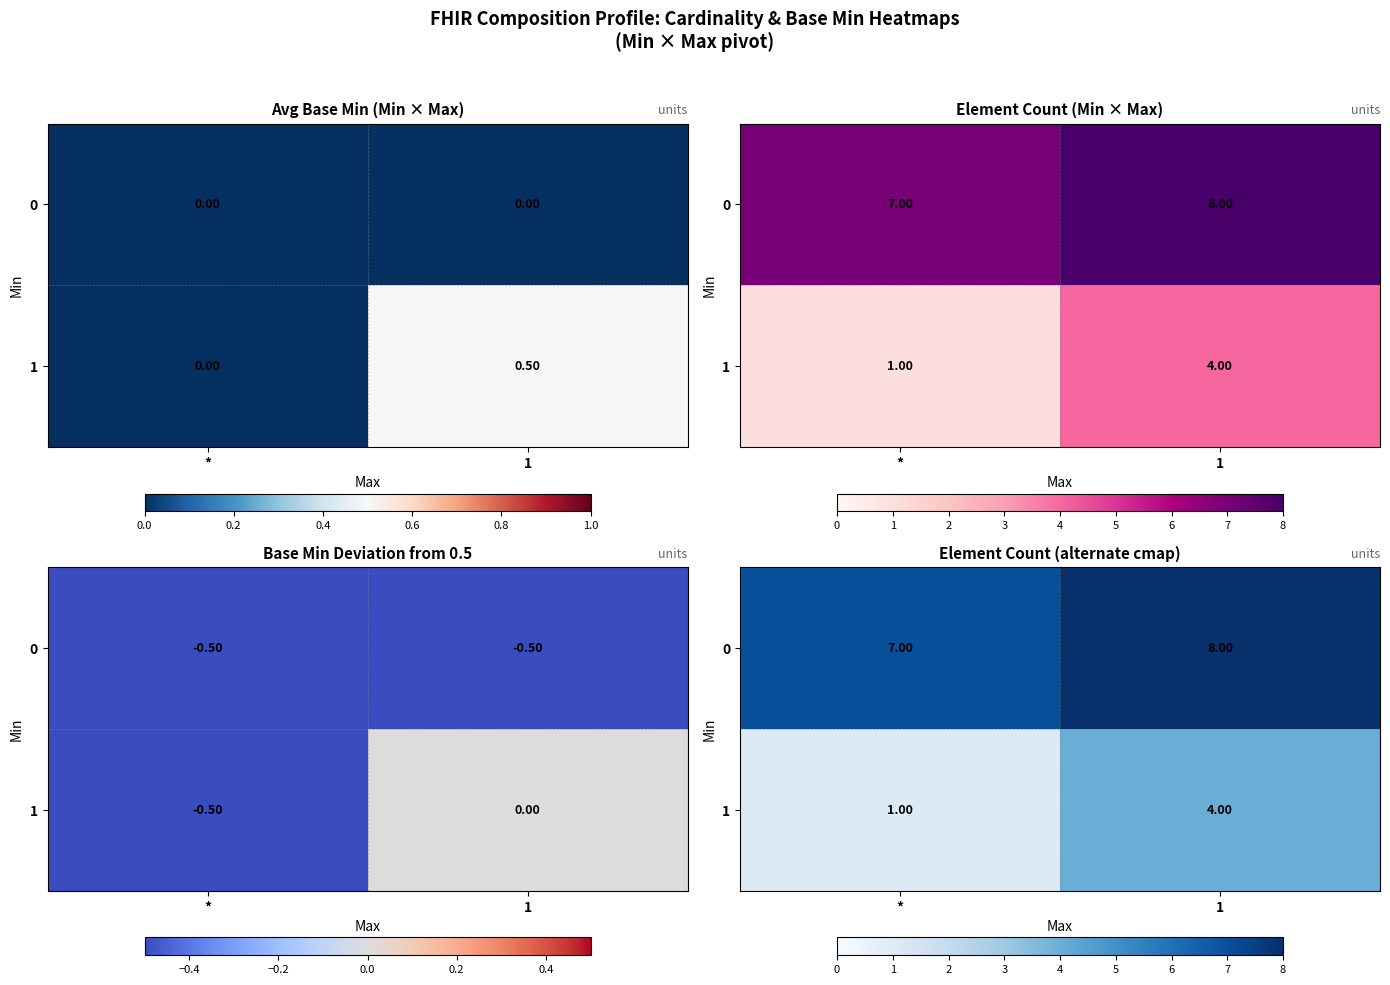

What is the total value across all series at 1?

12